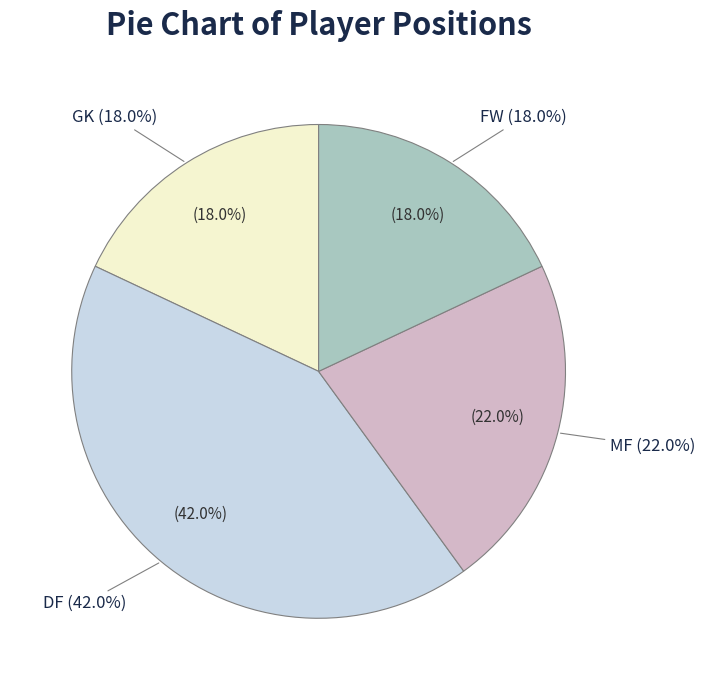

Between FW and DF, which is larger?

DF